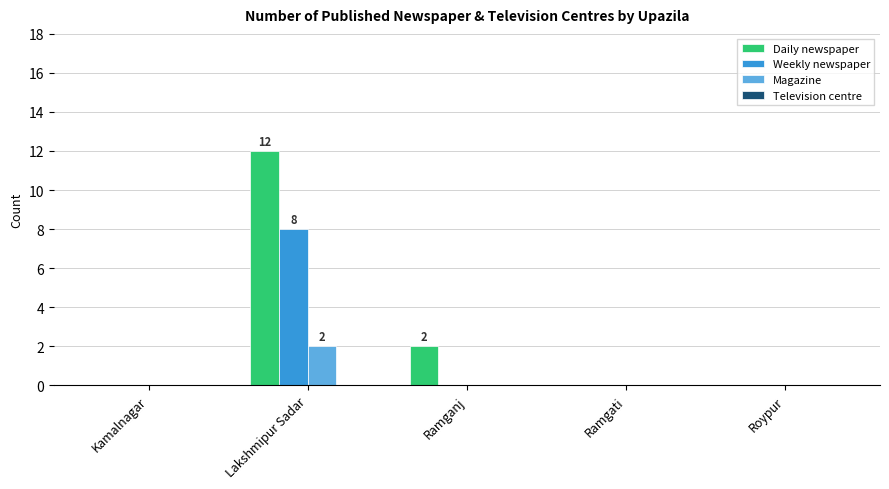

Reading left to right, list all the values displayed in this chart.

Daily newspaper: Kamalnagar=0	Lakshmipur Sadar=12	Ramganj=2	Ramgati=0	Roypur=0
Weekly newspaper: Kamalnagar=0	Lakshmipur Sadar=8	Ramganj=0	Ramgati=0	Roypur=0
Magazine: Kamalnagar=0	Lakshmipur Sadar=2	Ramganj=0	Ramgati=0	Roypur=0